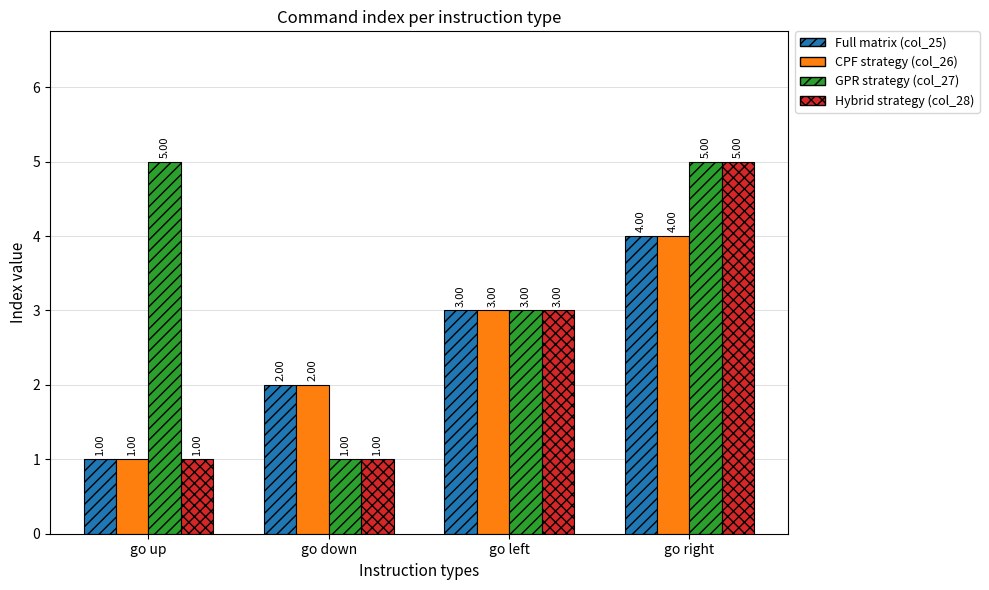

What is the difference between the maximum and minimum values in the GPR strategy (col_27) series?

4